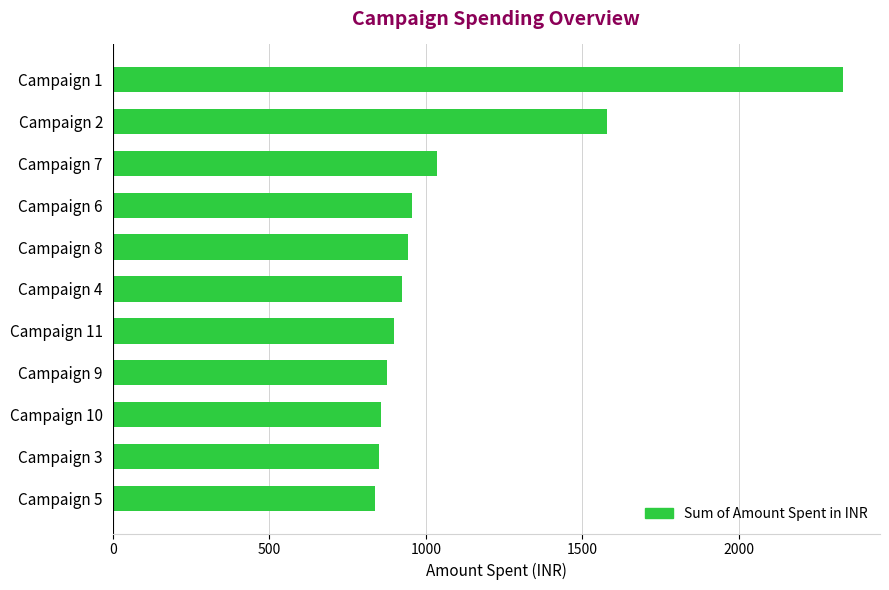

How many values are below 923?

5